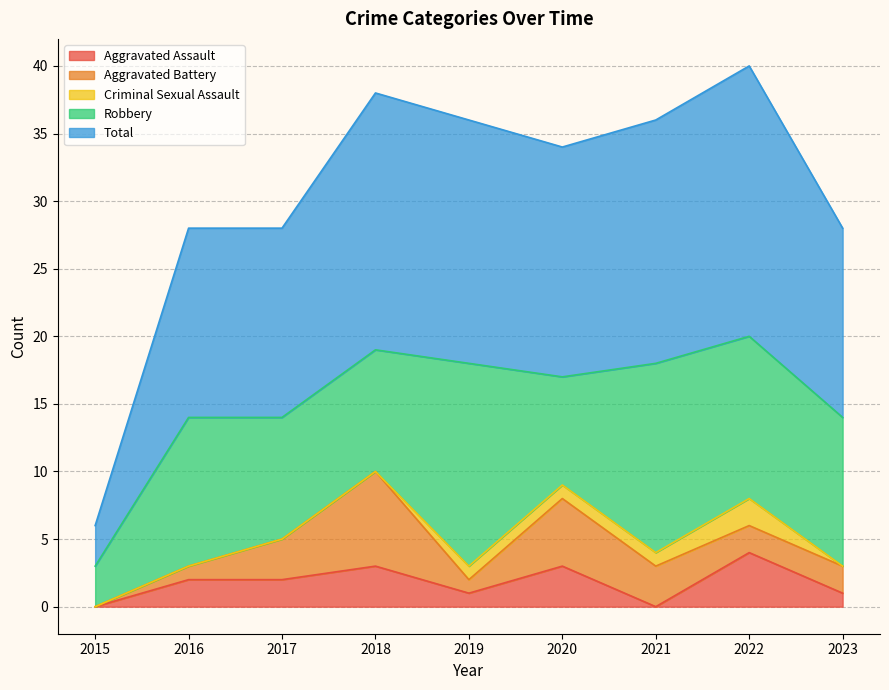

How many categories are shown in the chart?

9